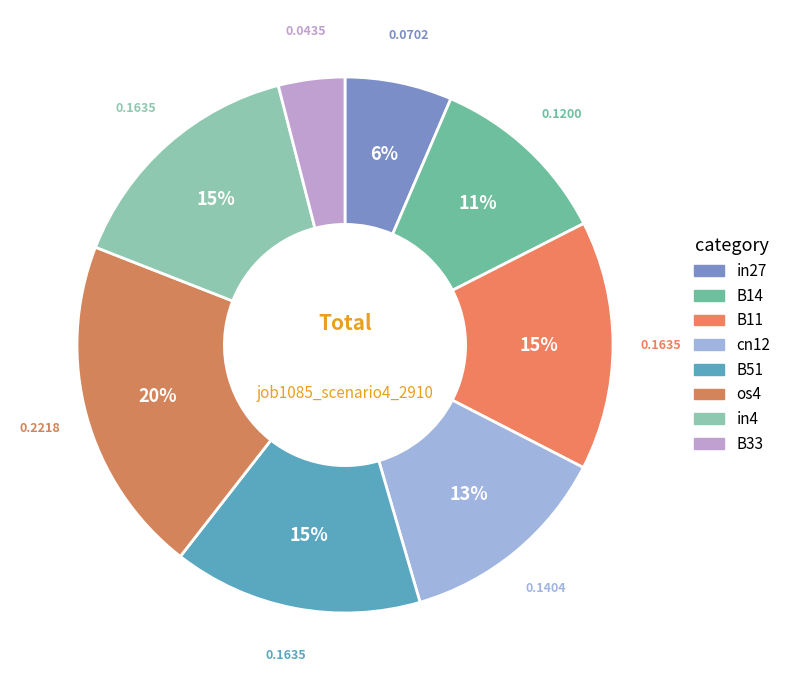

How many segments does this pie chart have?

8